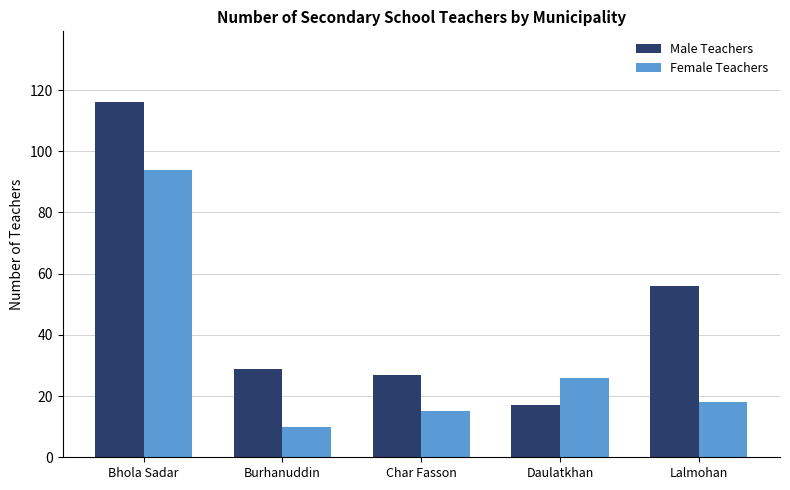

At which label does Female Teachers reach its peak?

Bhola Sadar